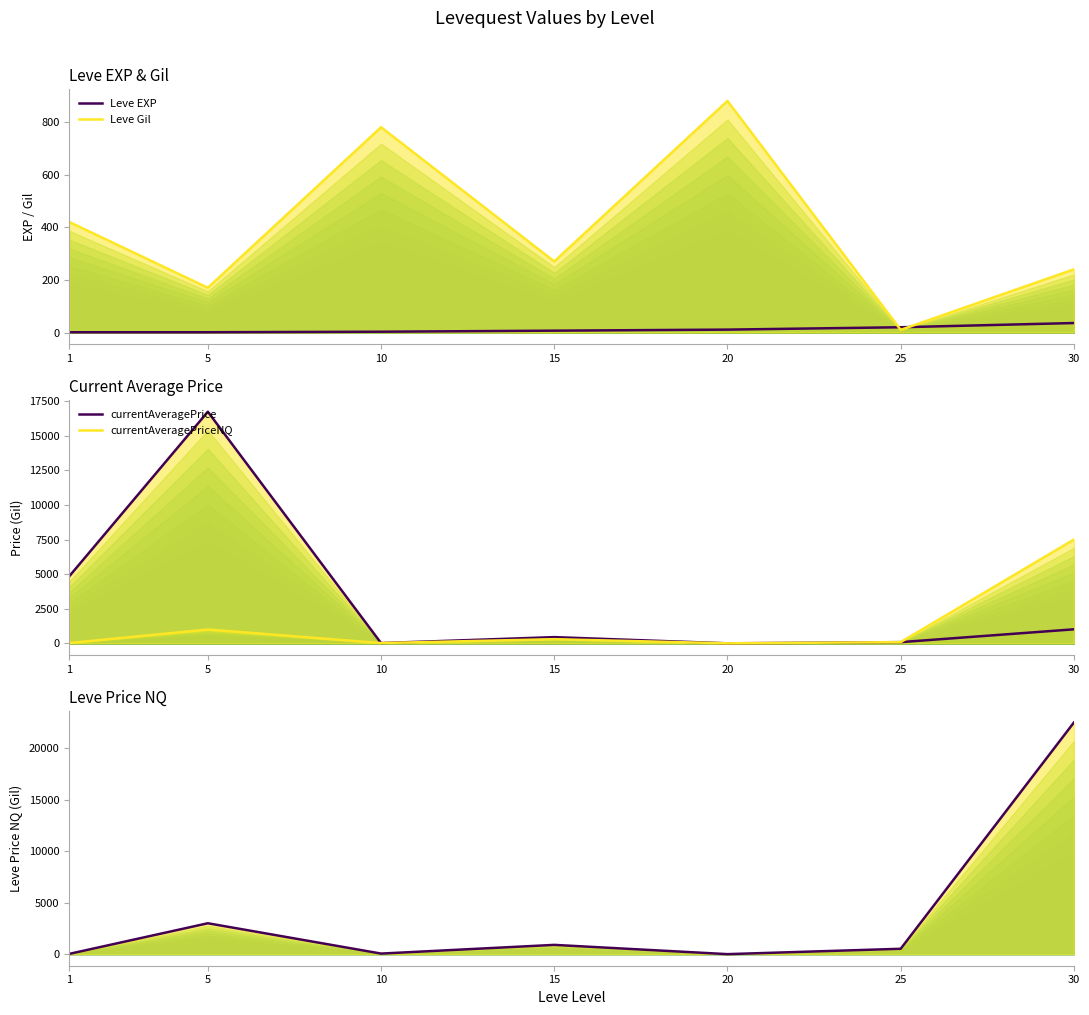

The currentAveragePriceNQ series shows 29 at 1. True or false?

False